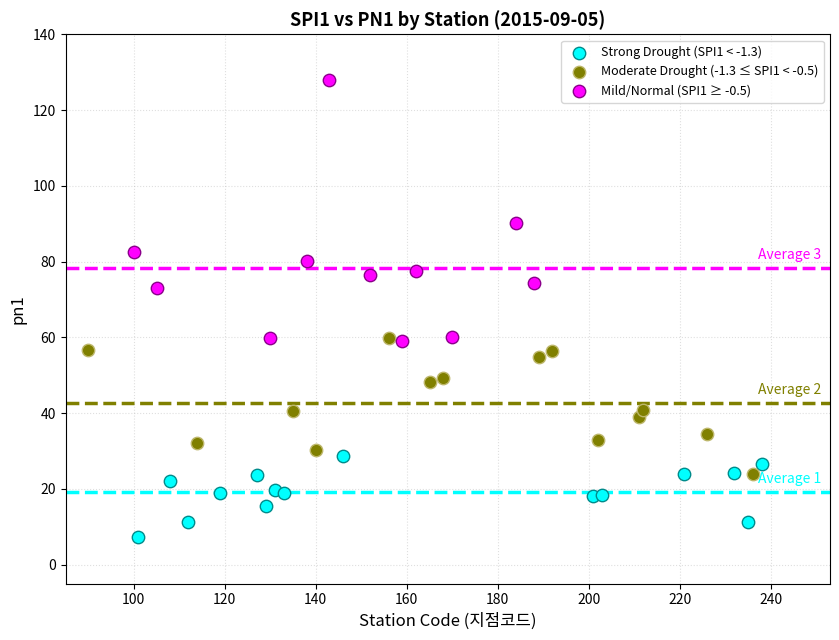

Which series contains the lowest Y value?

Strong Drought (SPI1 < -1.3)